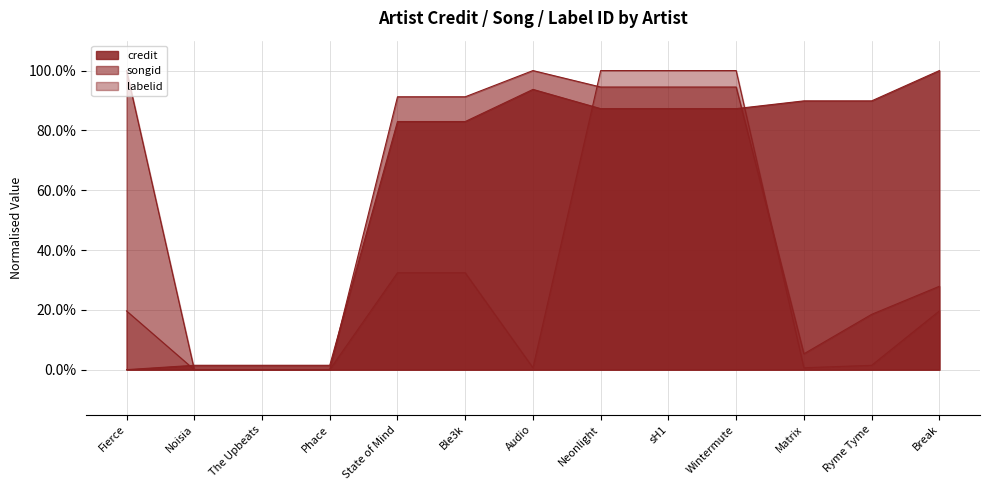

What is the sum of all credit values?

8.1